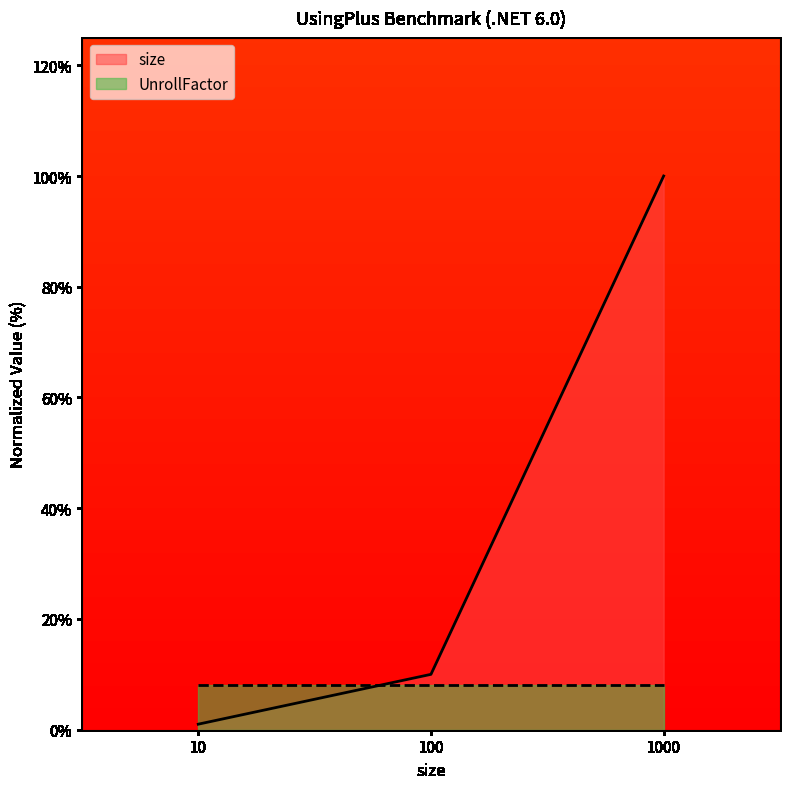

True or false: the data shows 10 at 100.

True